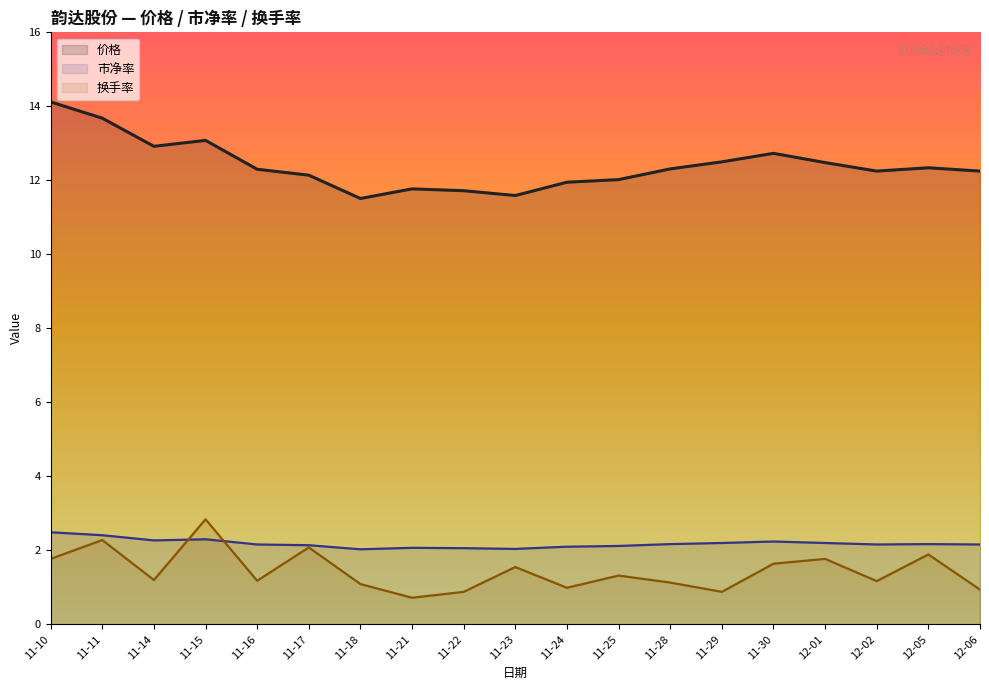

Is the value of 市净率 at 11-29 greater than the value of 换手率 at 11-10?

Yes